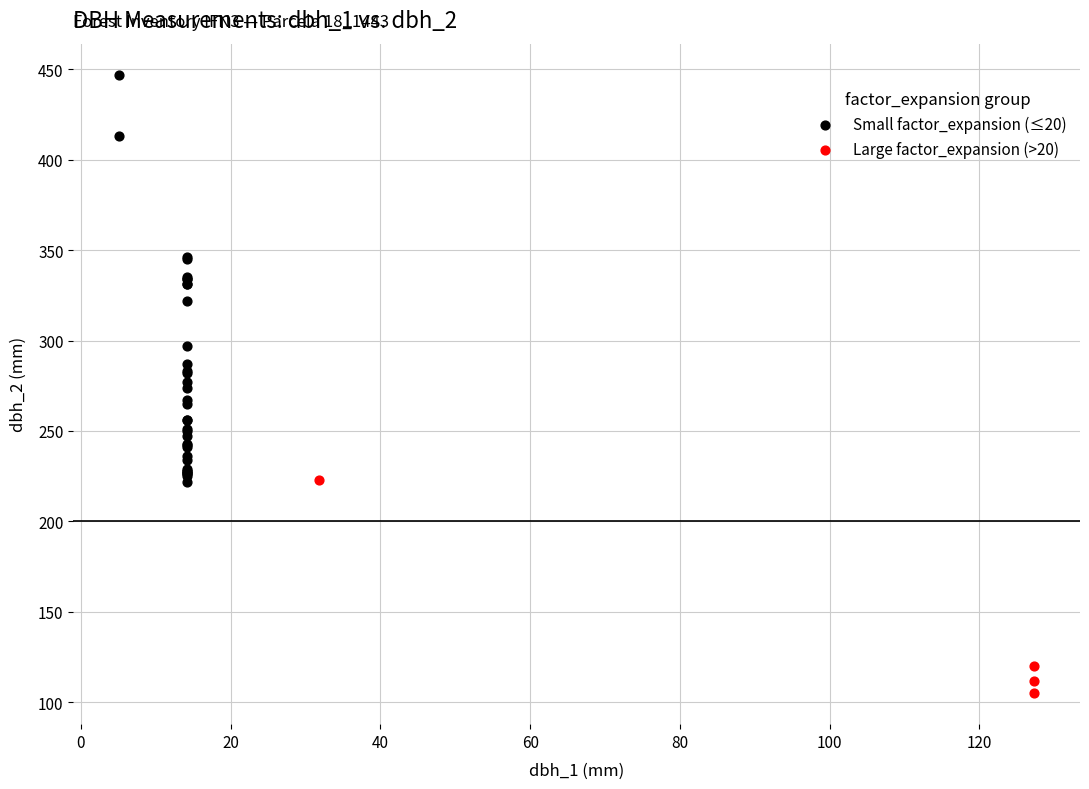

Which series has the widest spread of Y values?

Small factor_expansion (≤20)